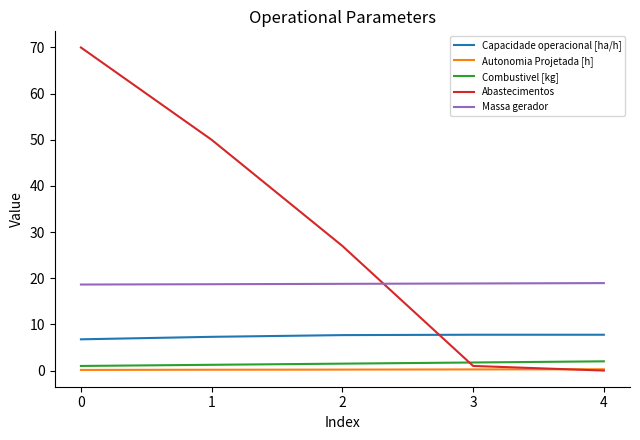

Is it true that Autonomia Projetada [h] equals 0.2 at 3?

True